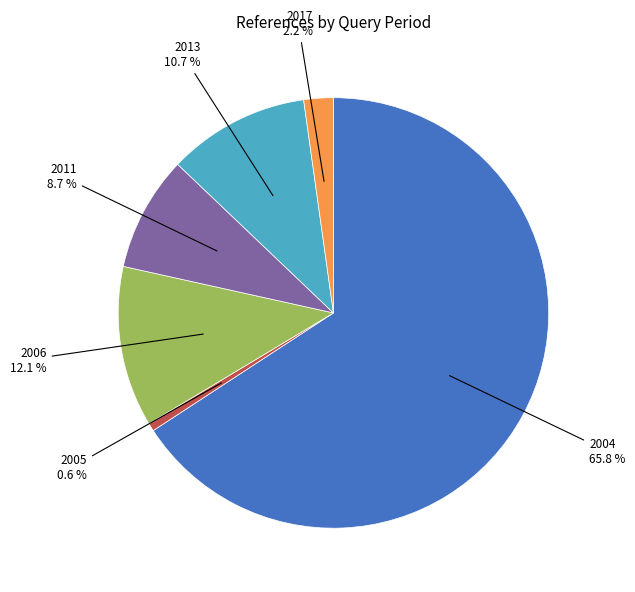

Count the number of slices in the pie.

6